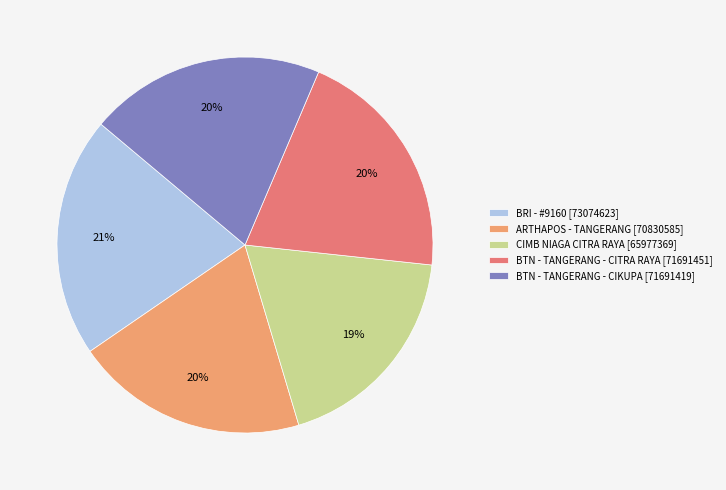

Which category has the smallest portion of the pie?

CIMB NIAGA CITRA RAYA [65977369]